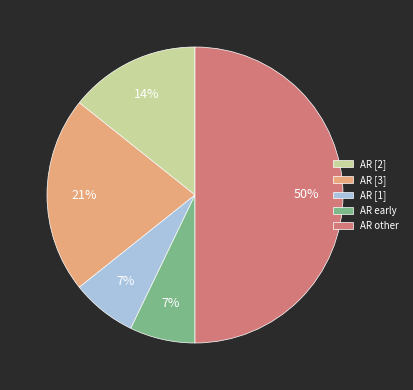

To the nearest percent, what is the difference between the largest and smallest slice percentages?

43%